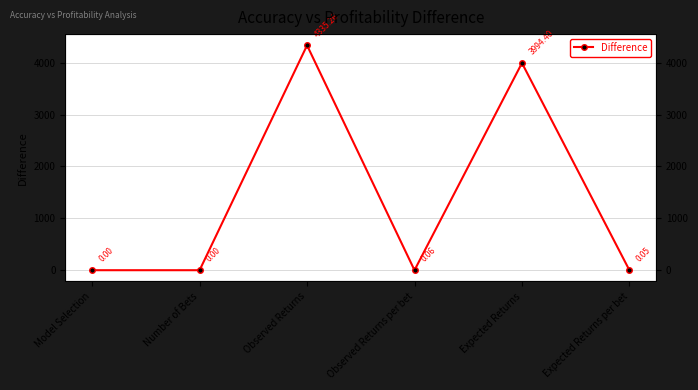

Reading left to right, transcribe all the data shown in this chart.

0.0	0.0	4335.3	0.1	3994.4	0.1